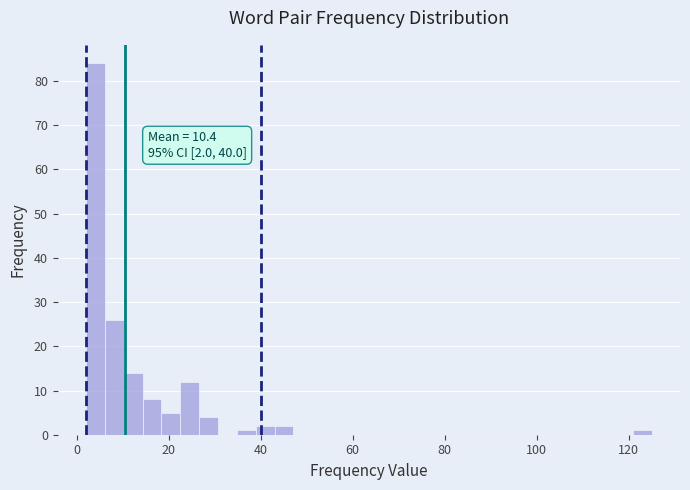

Read against the x-axis, roughly where is the centre of the tallest bar?

4